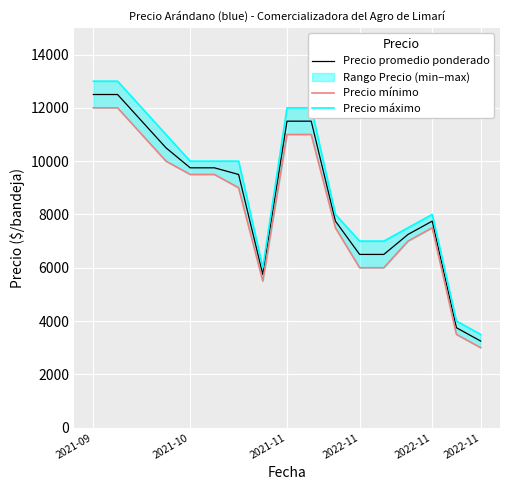

Does the chart display data point markers on the line(s)?

No